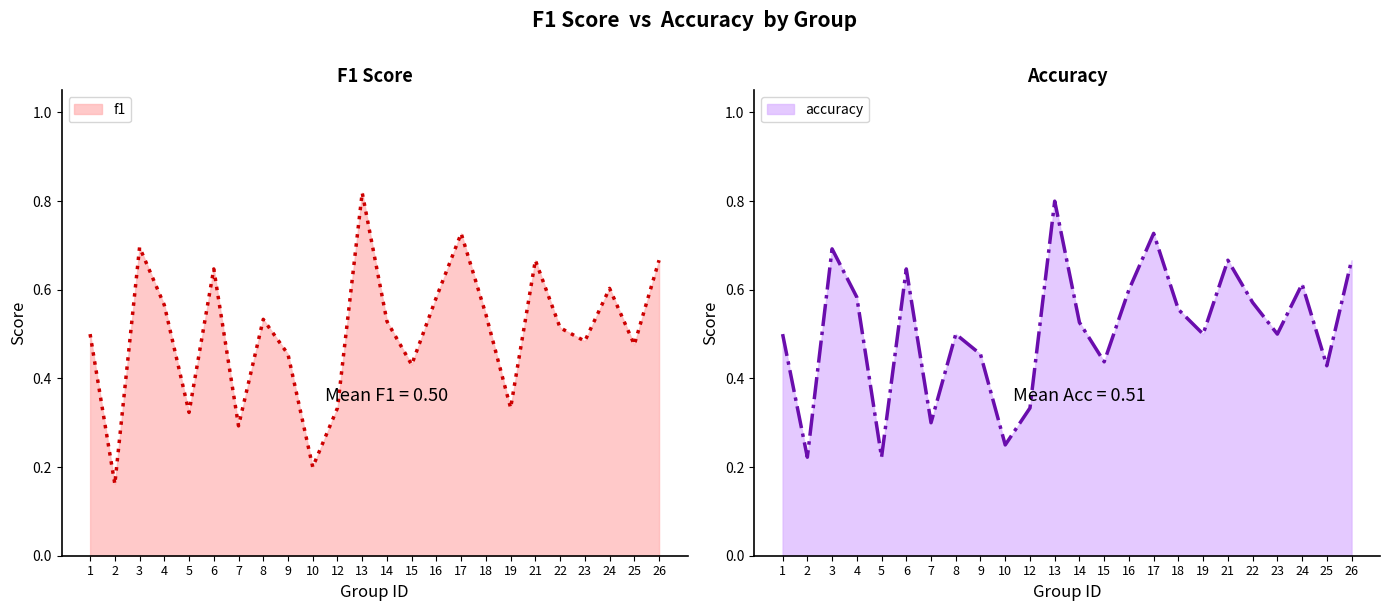

Read the f1 value at 26.

0.7